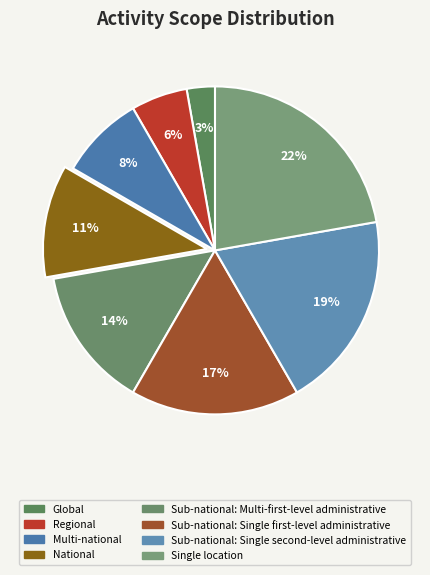

What is the largest slice in the pie chart?

Single location